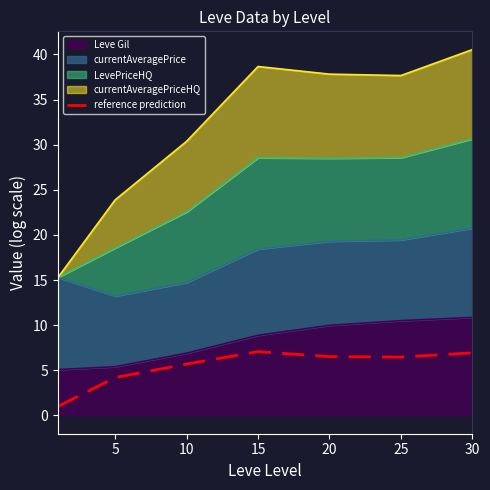

What is the approximate value at 30?

6.9